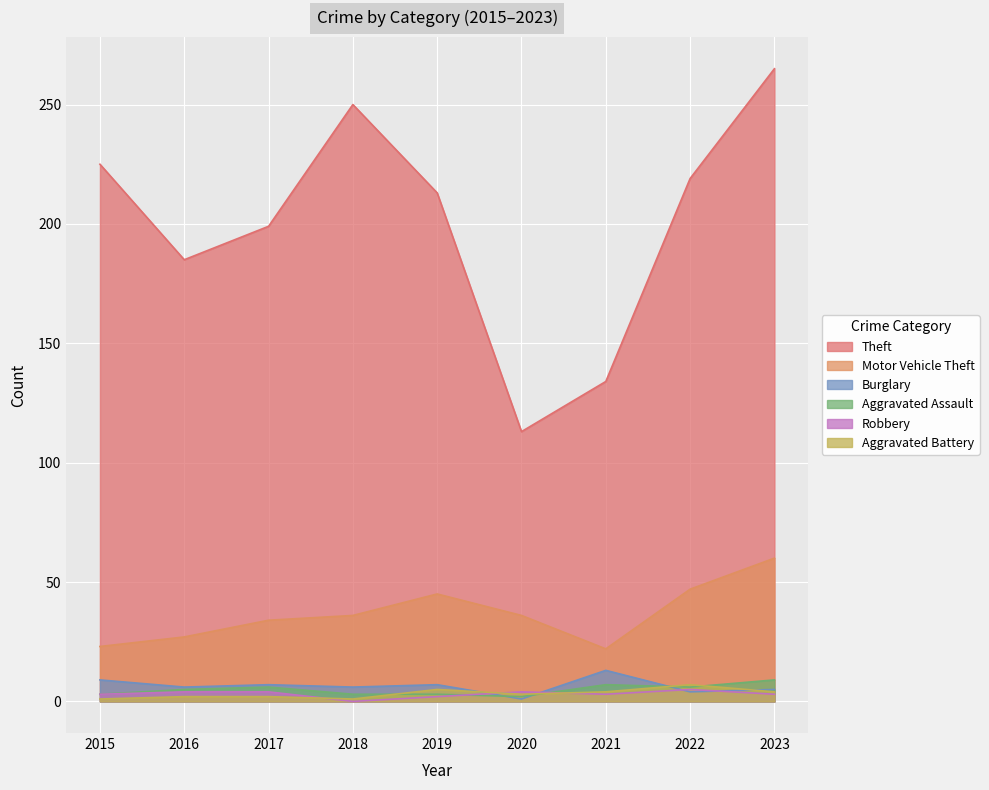

What is the total value across all series at 2018?

296